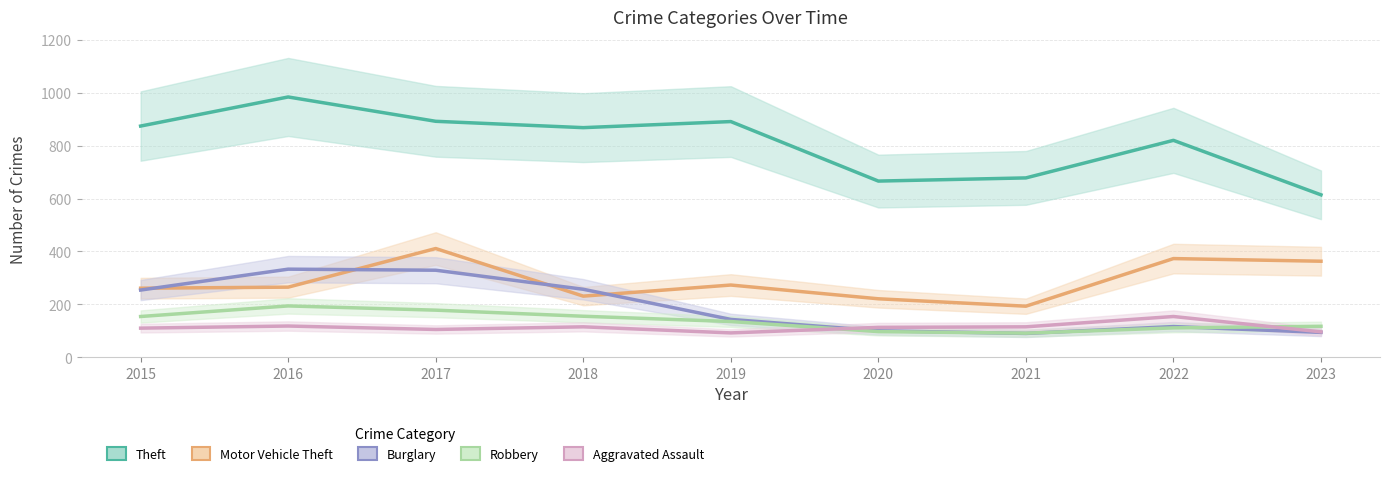

The value of Theft at 2018 is 868. True or false?

True